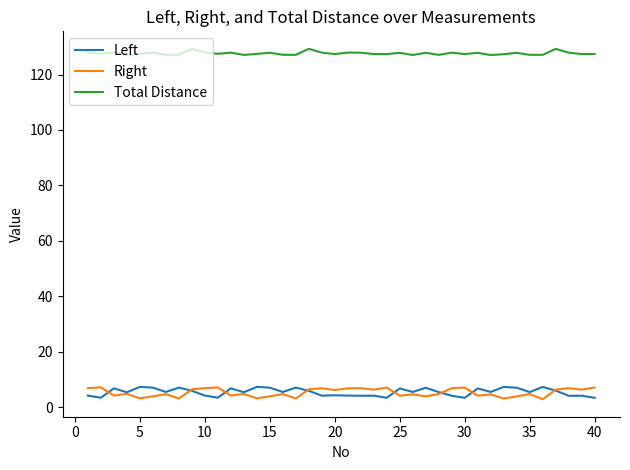

True or false: Right and Left cross at least once.

True